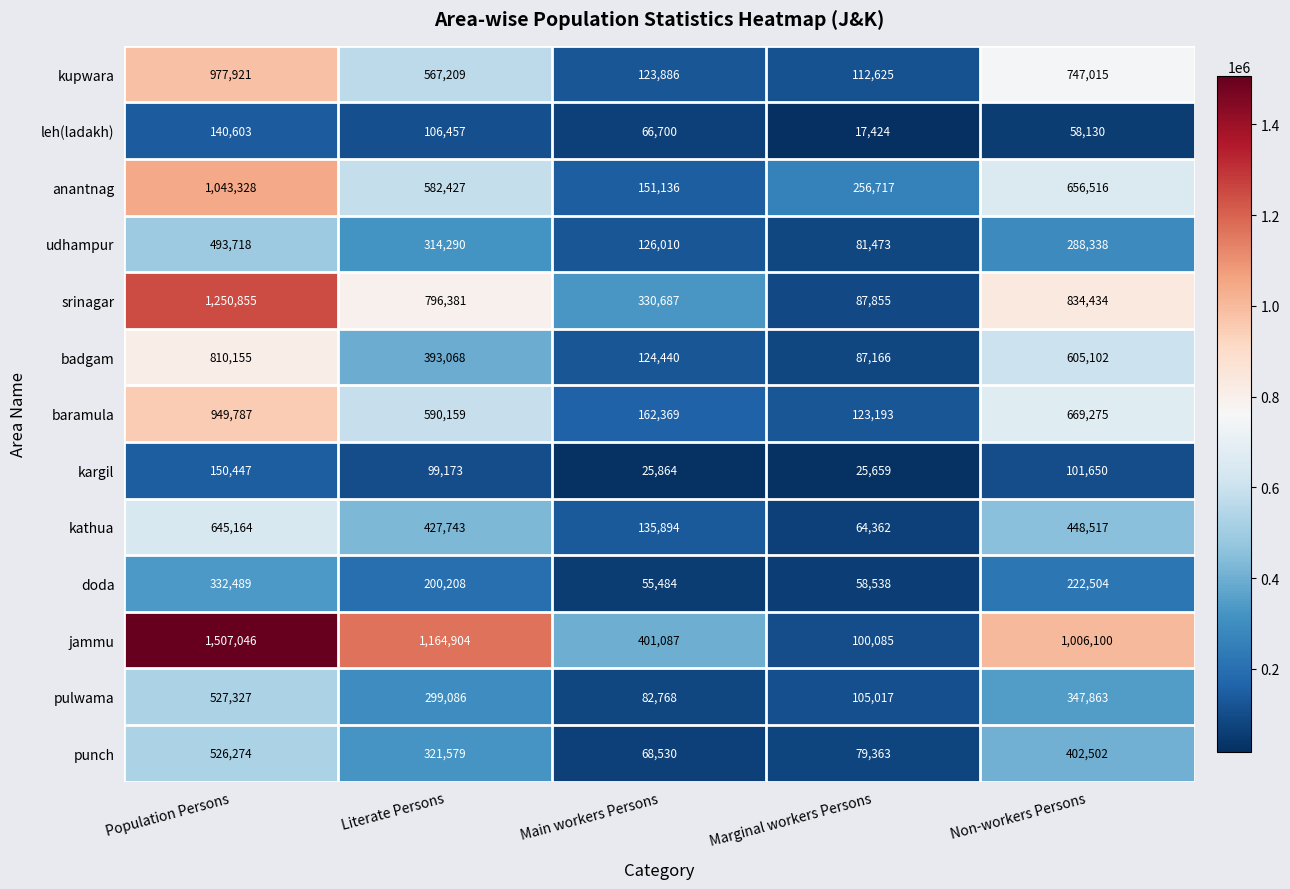

Which series has the largest range (max minus min)?

jammu